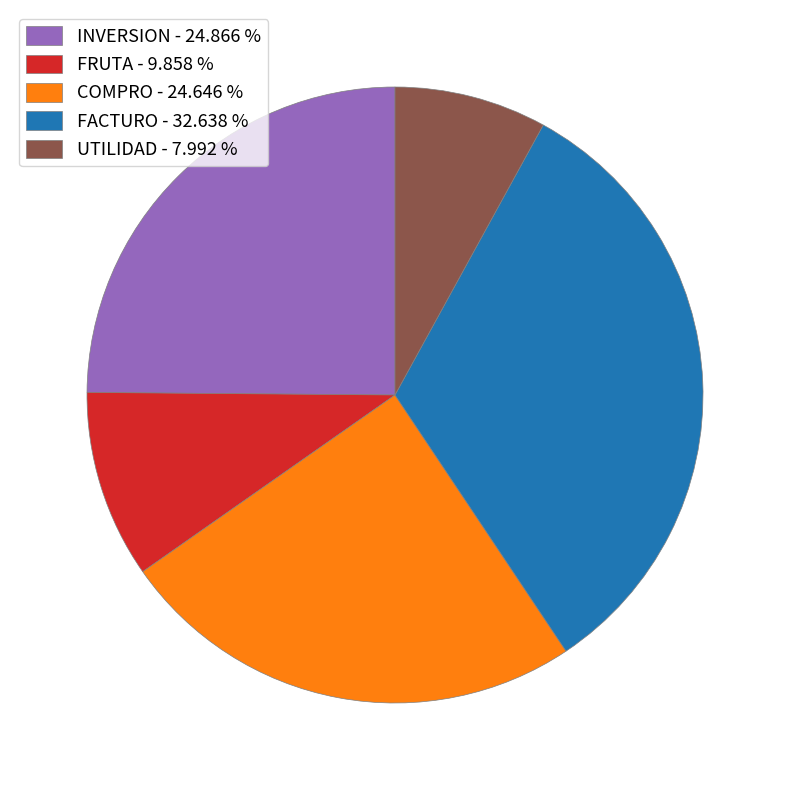

True or false: COMPRO accounts for 25% of the total.

True